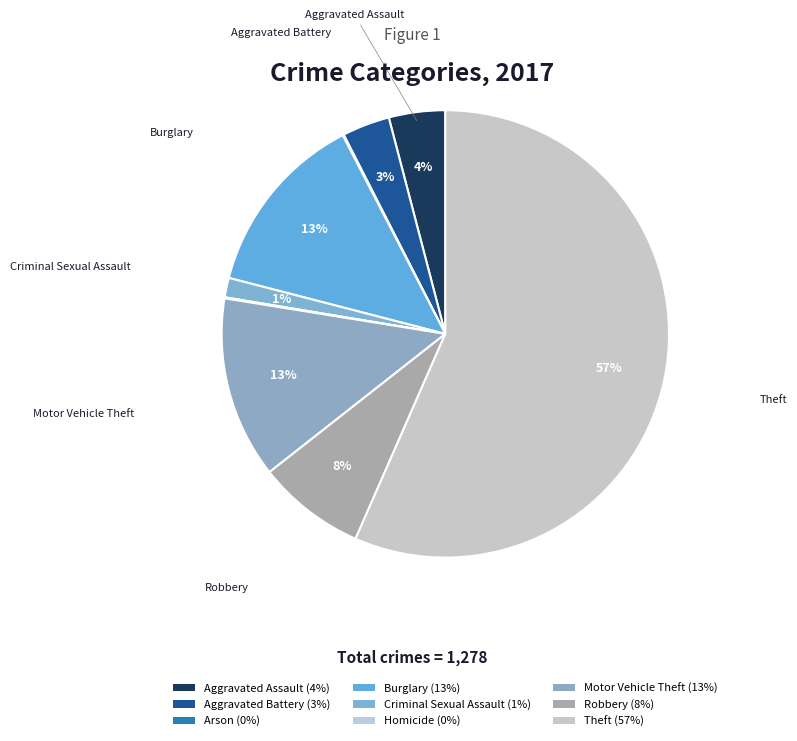

To the nearest percent, what is the average slice percentage?

11%